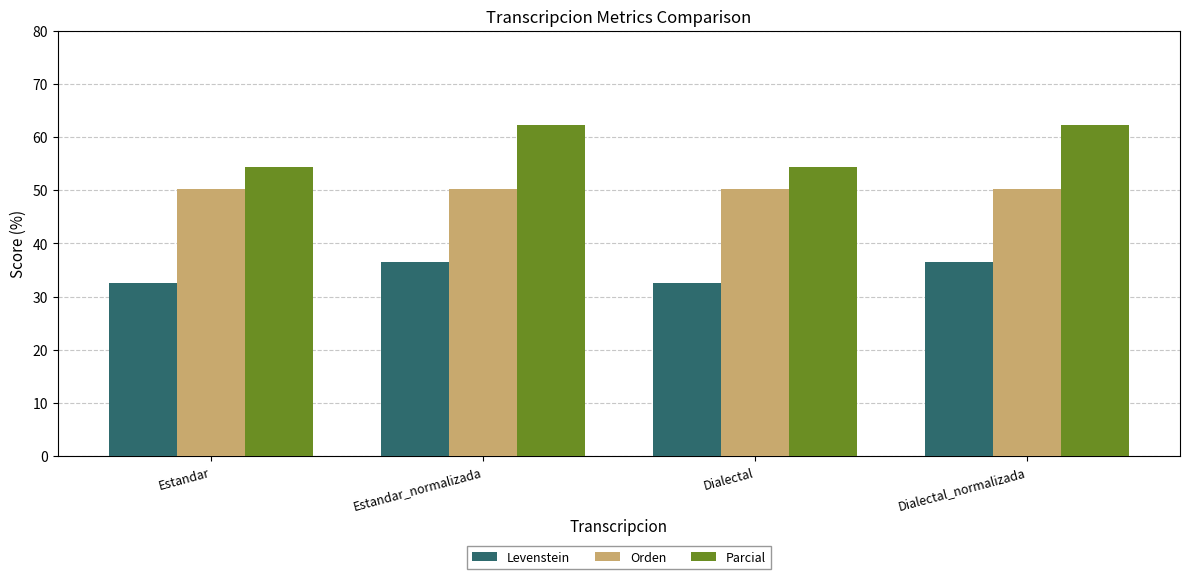

The value of Parcial at Estandar_normalizada is 94.8. True or false?

False